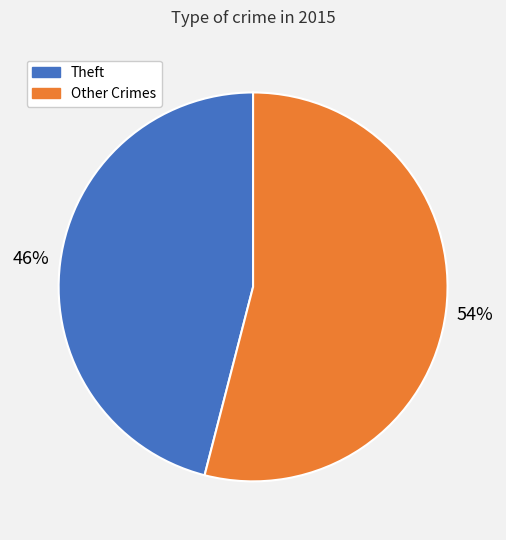

Is there any slice that represents more than half of the pie?

Yes